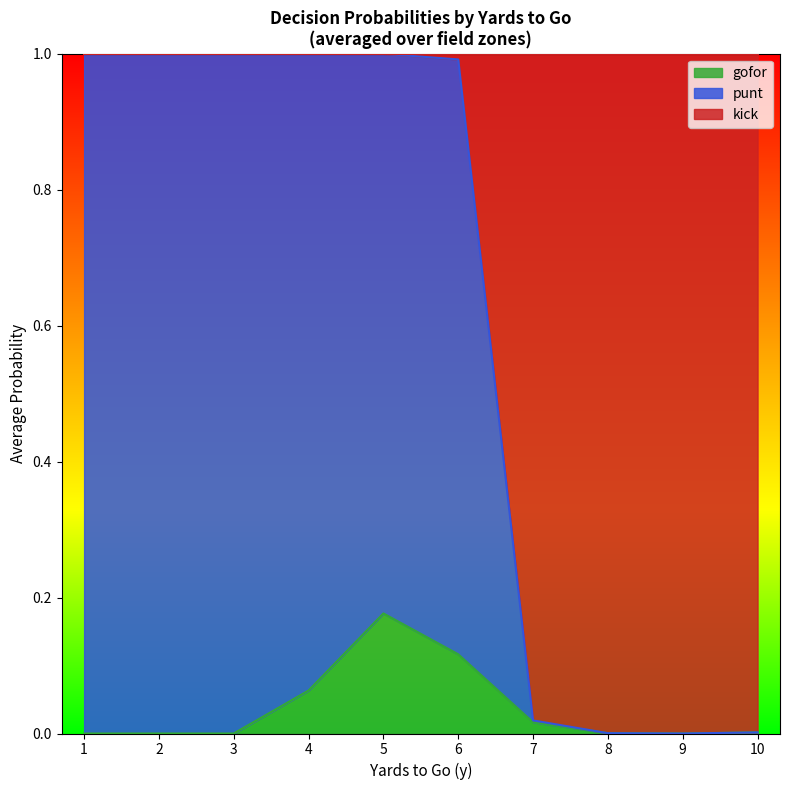

True or false: gofor and punt intersect in this chart.

False